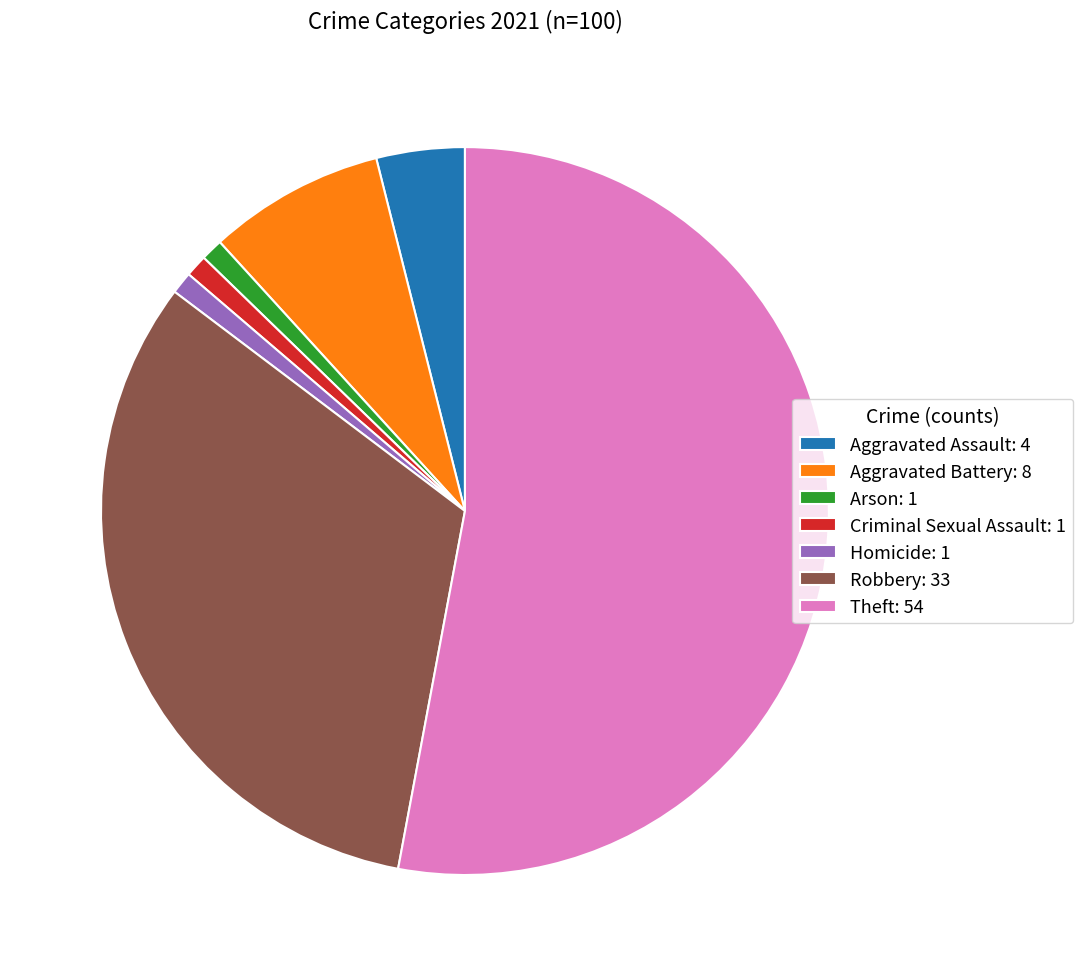

Combined, do Theft and Criminal Sexual Assault account for over 50%?

Yes